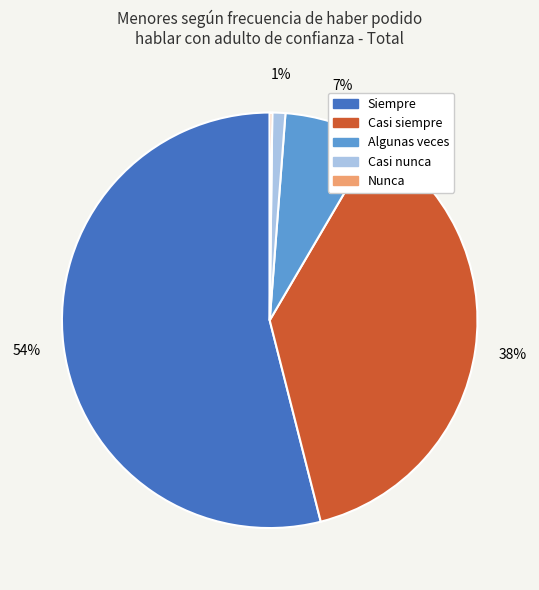

What percentage is the Siempre slice, to the nearest percent?

54%